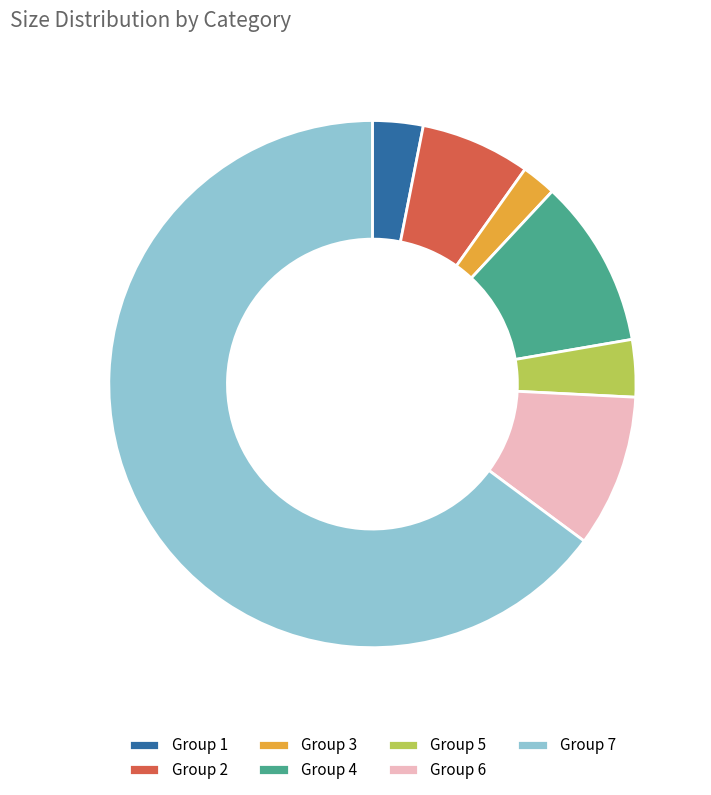

Is it true that Group 7 is 65% of the pie?

True